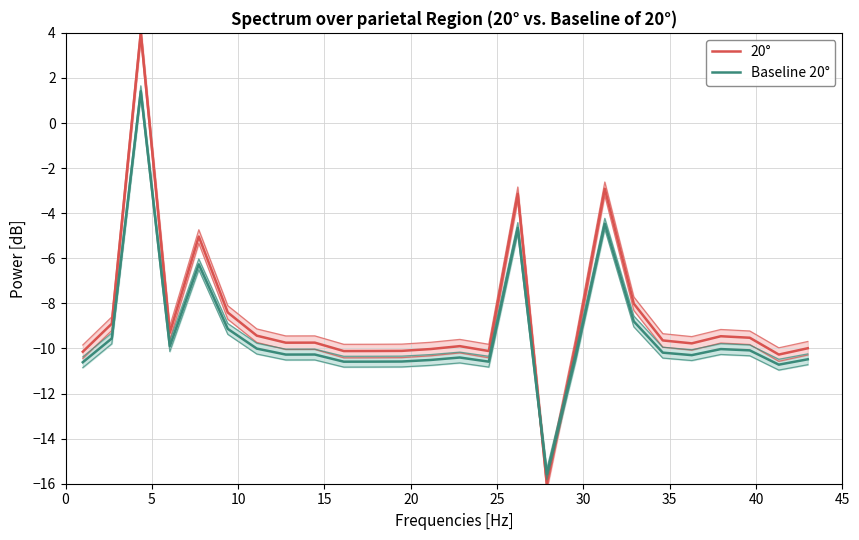

List the series in order of their peak value, highest first.

20°, Baseline 20°